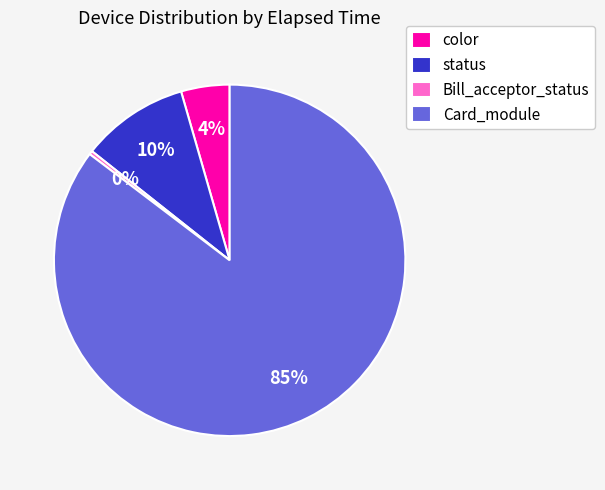

Between color and Bill_acceptor_status, which is larger?

color